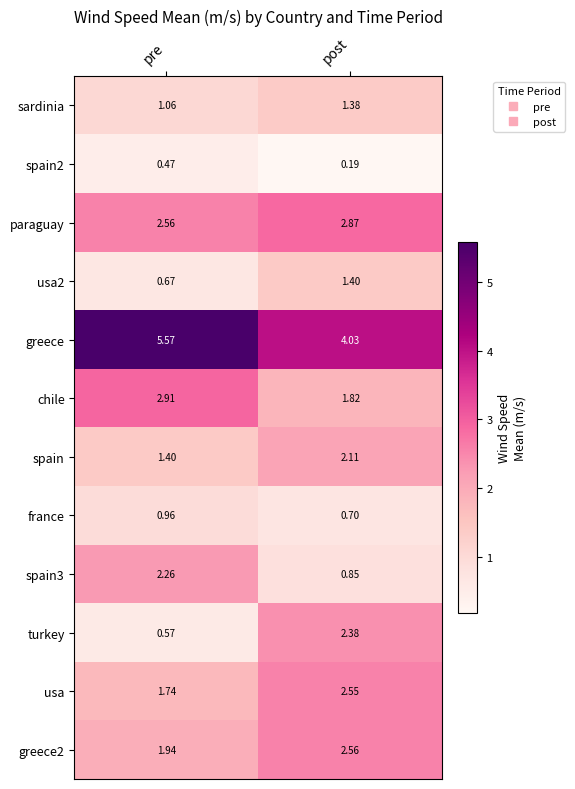

Which series changed the most between pre and post?

turkey